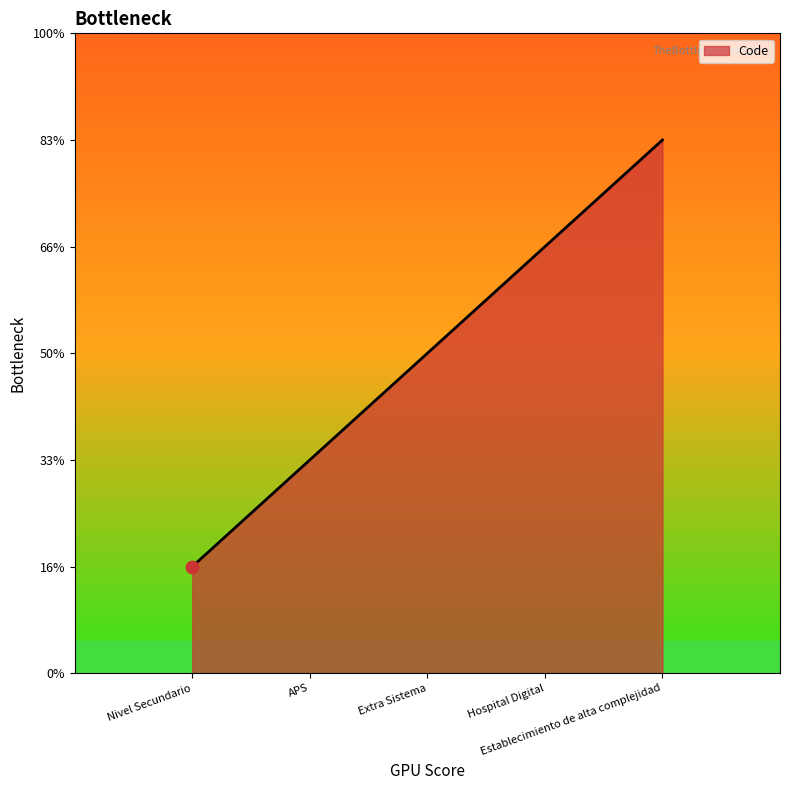

Which has a higher value, Nivel Secundario or Establecimiento de alta complejidad?

Establecimiento de alta complejidad